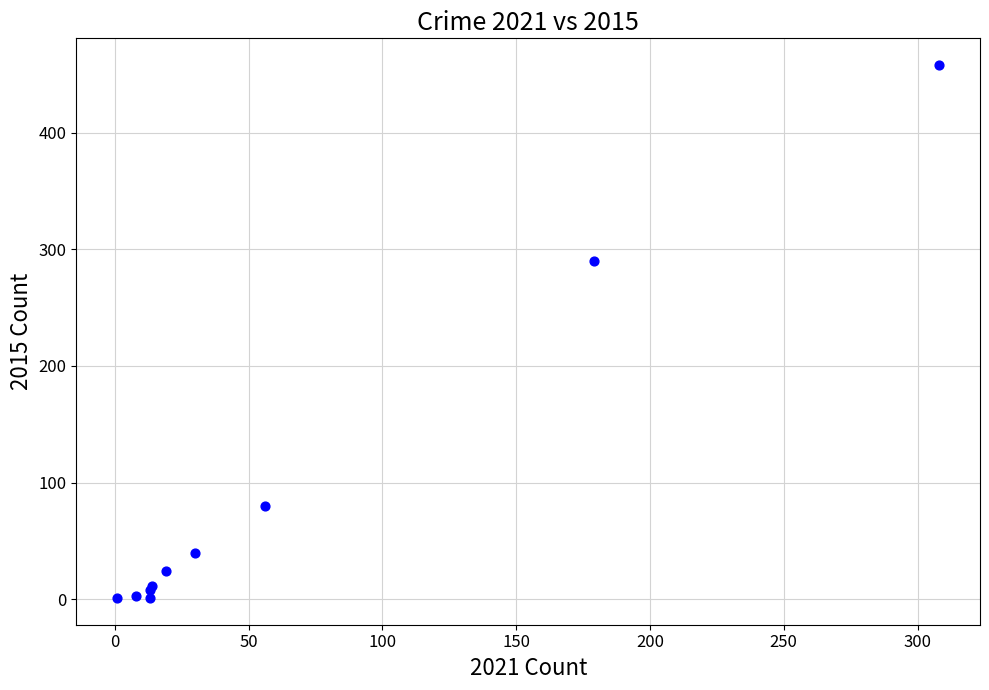

What Y value in the scatter plot is closest to 229?

290